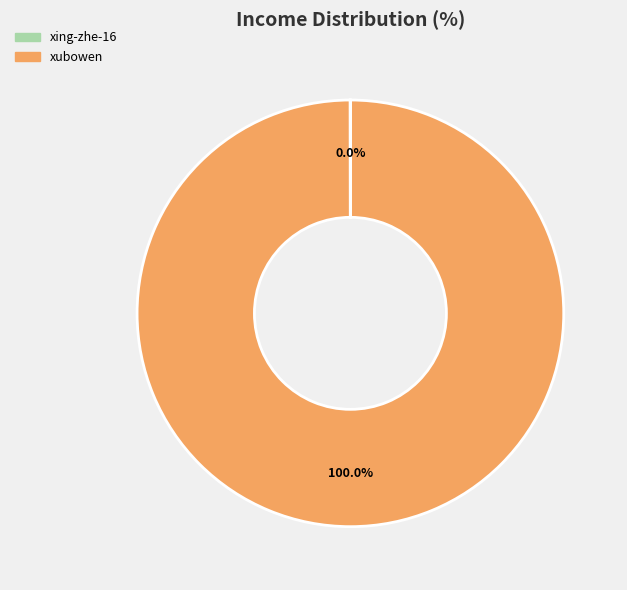

Which category accounts for the majority?

xubowen